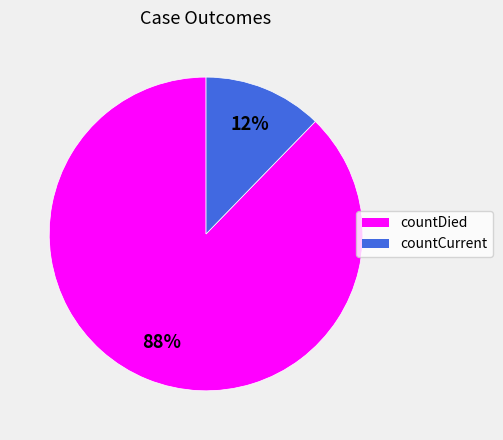

Which category has the smallest portion of the pie?

countCurrent